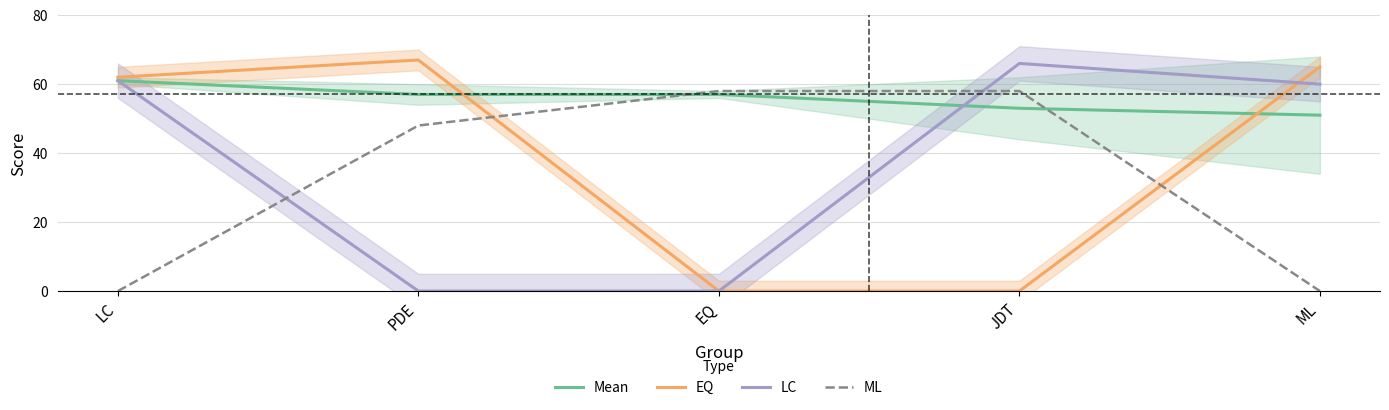

What is the difference between the maximum and second lowest values in the LC series?

66